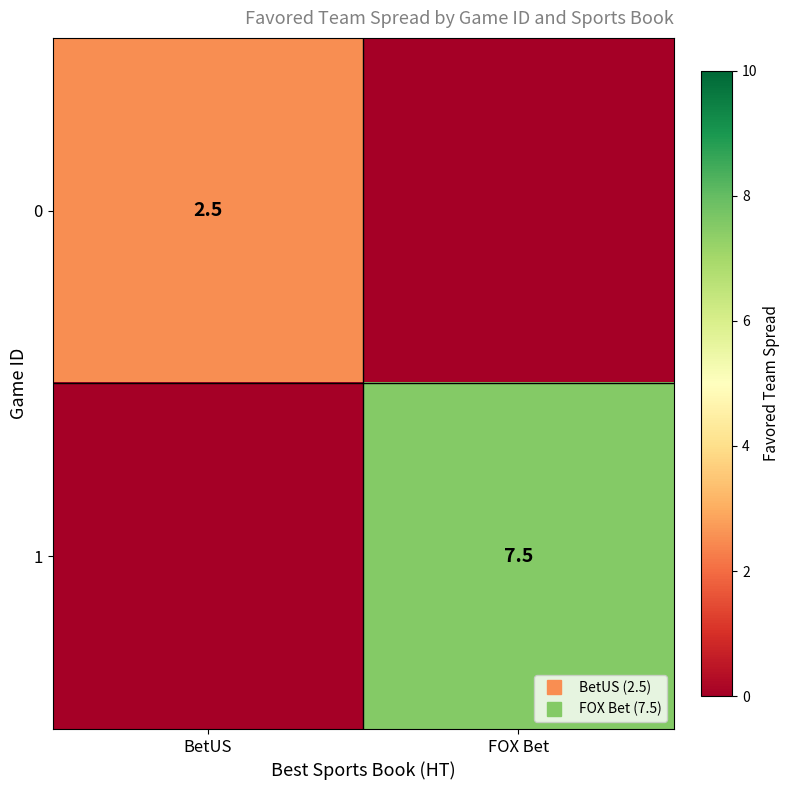

What is the spread (max minus min) of values at BetUS?

2.5